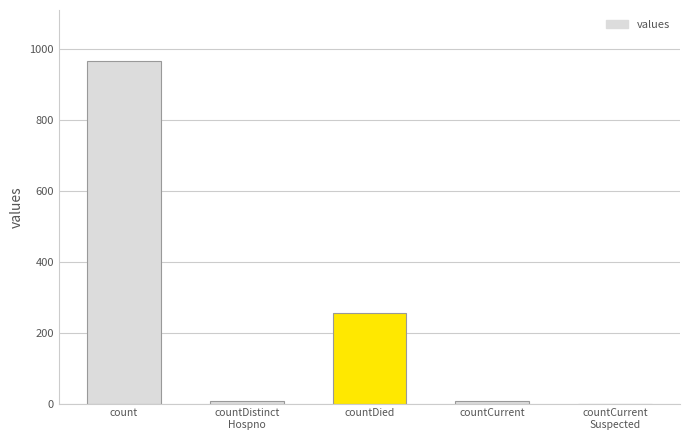

How many categories are shown in the chart?

5